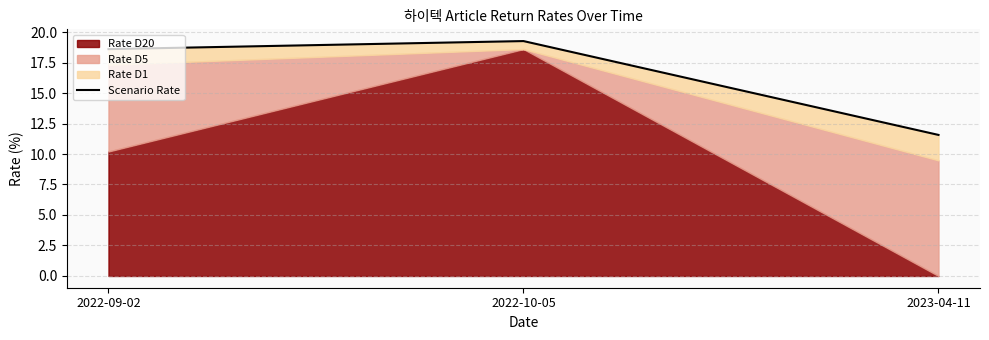

Between 2023-04-11 and 2022-09-02, which is larger?

2022-09-02